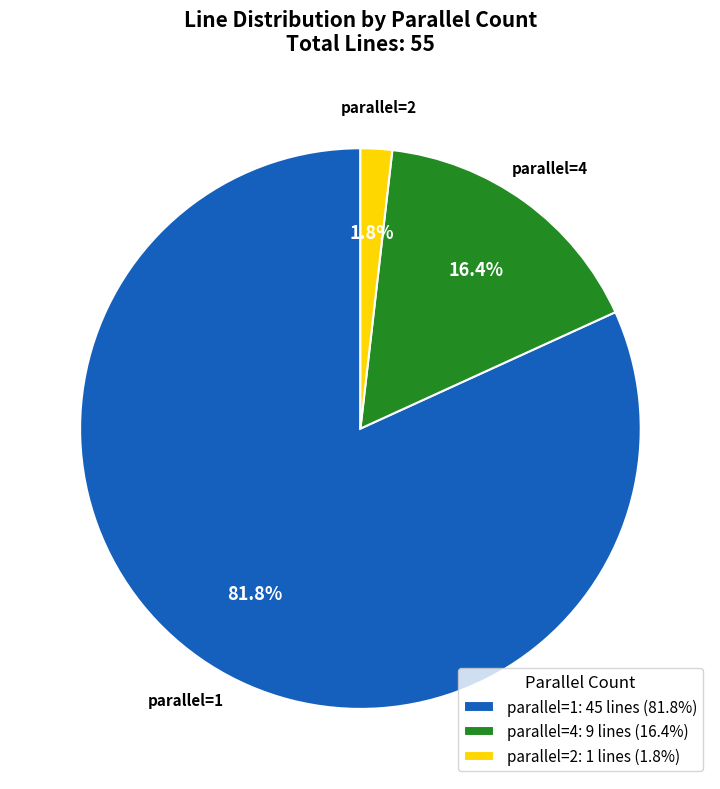

Which category accounts for the majority?

parallel=1: 45 lines (81.8%)